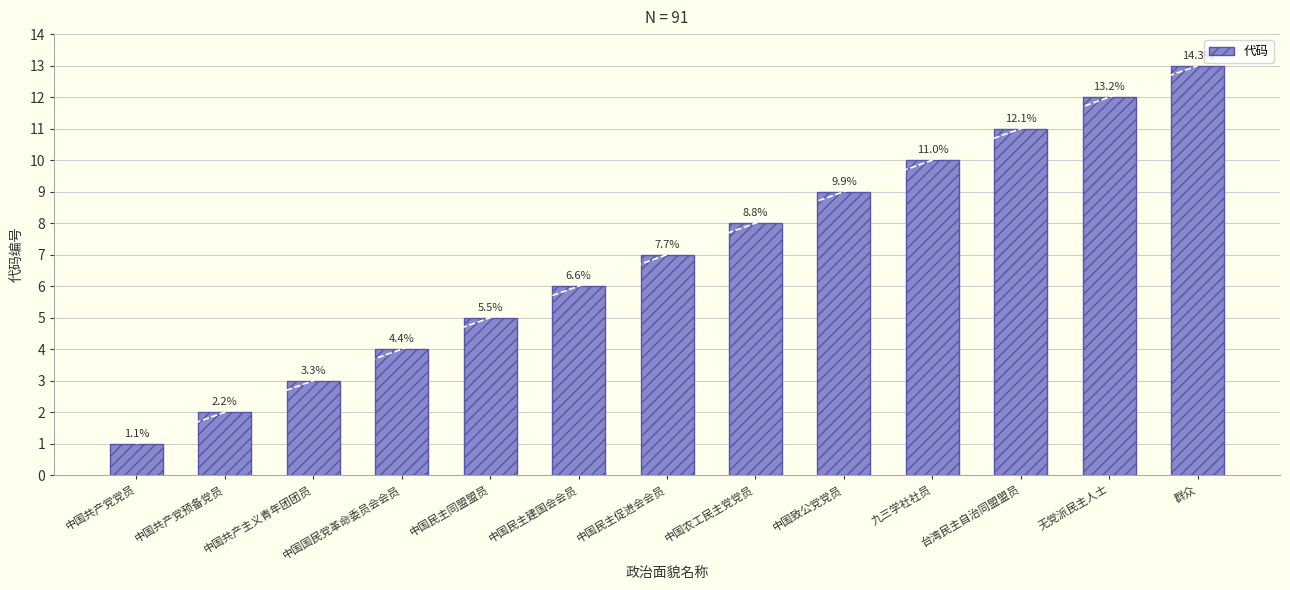

How many data points does each series have?

13